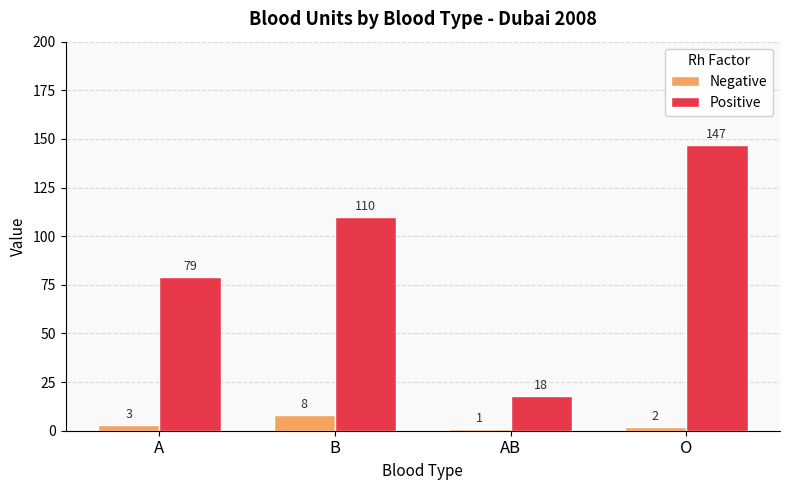

The Positive series shows 79 at A. True or false?

True